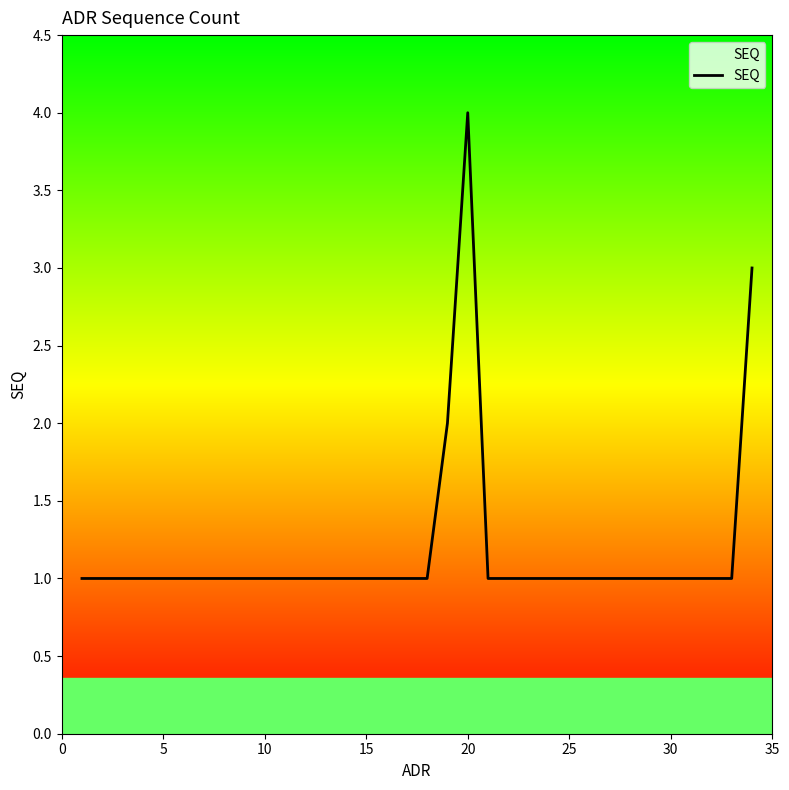

What is the maximum value shown in the chart?

4